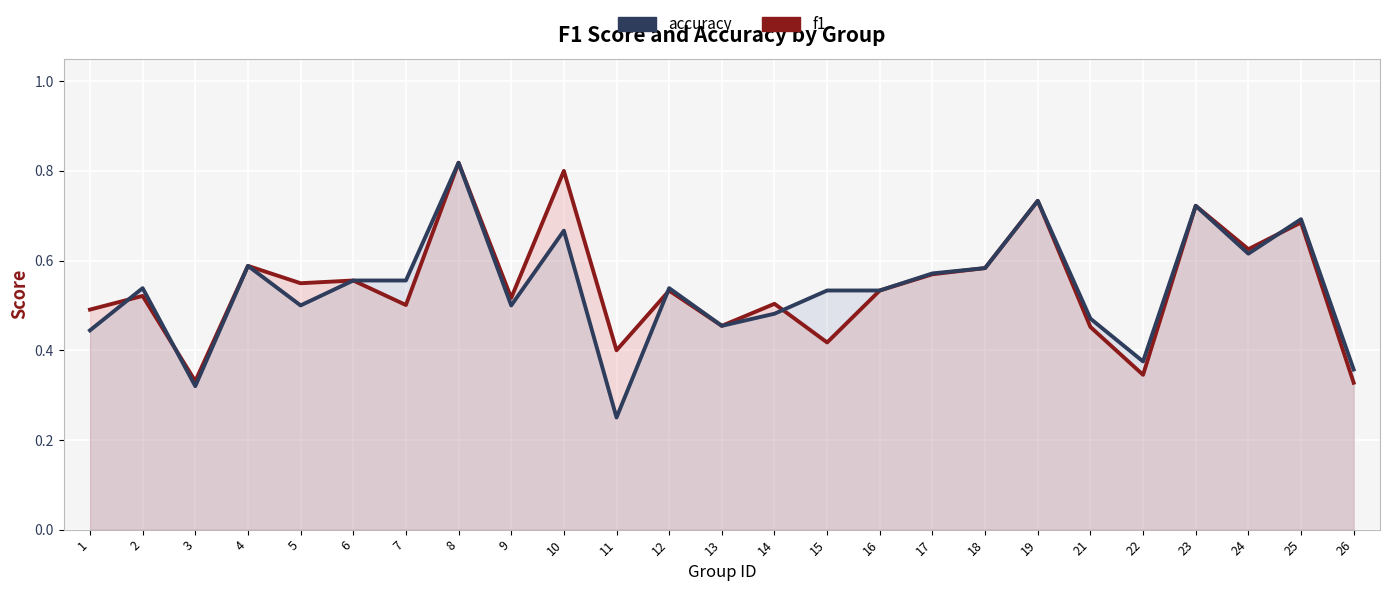

Which series has the largest total across all categories?

f1